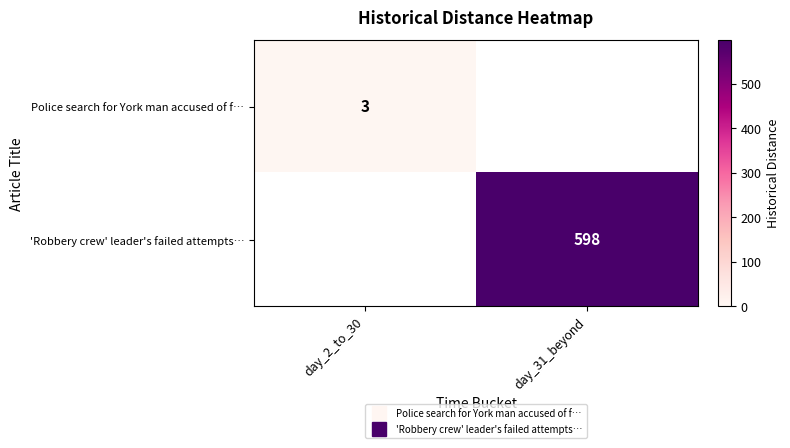

At how many categories does at least one series exceed 286?

1